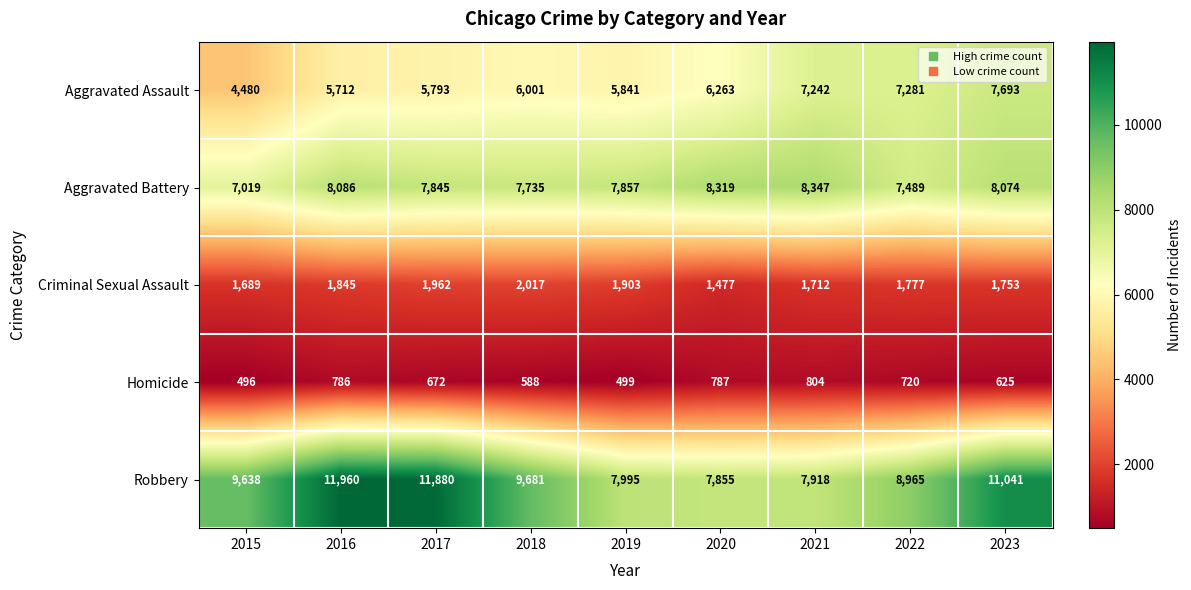

True or false: Aggravated Assault has a value of 9028 at 2018.

False